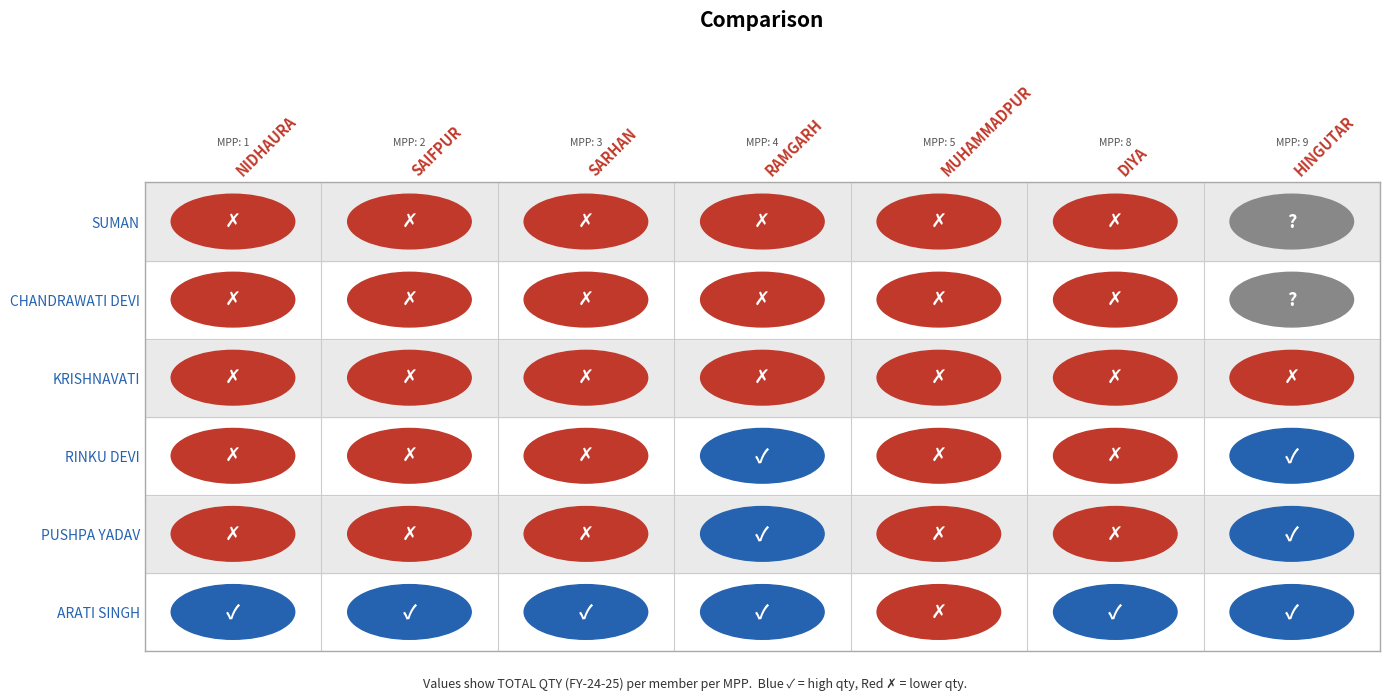

Is the value of DIYA at 0 greater than the value of SAIFPUR at 1?

Yes